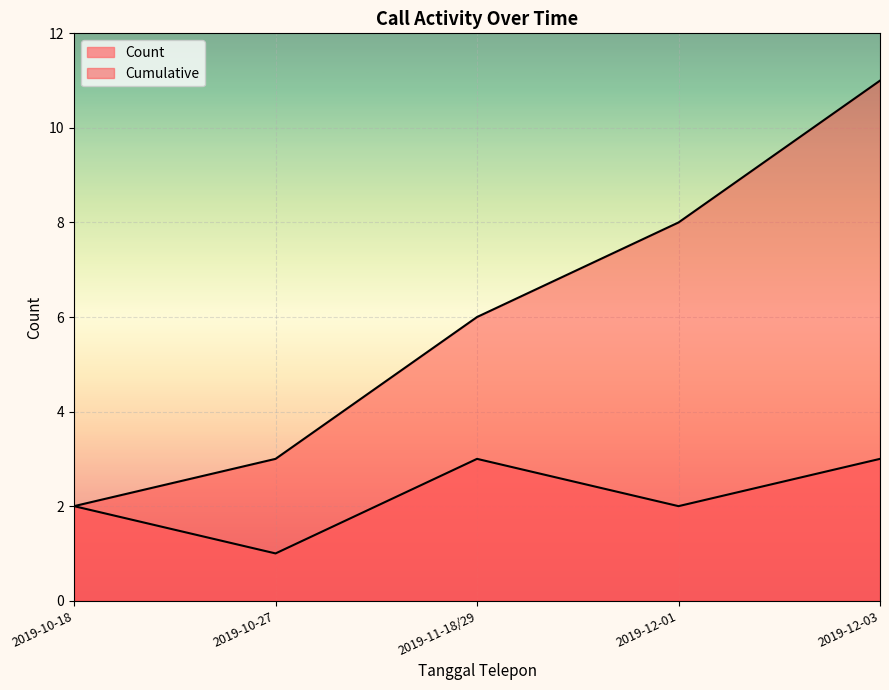

True or false: Cumulative and Count cross at least once.

False